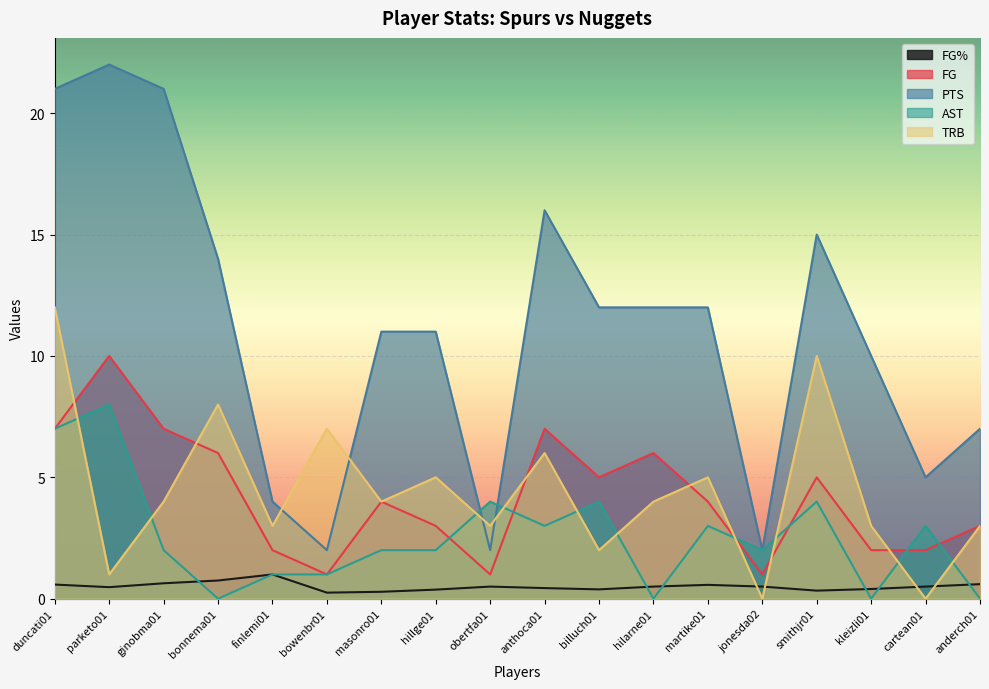

Which category has the lowest value in the FG series?

bowenbr01